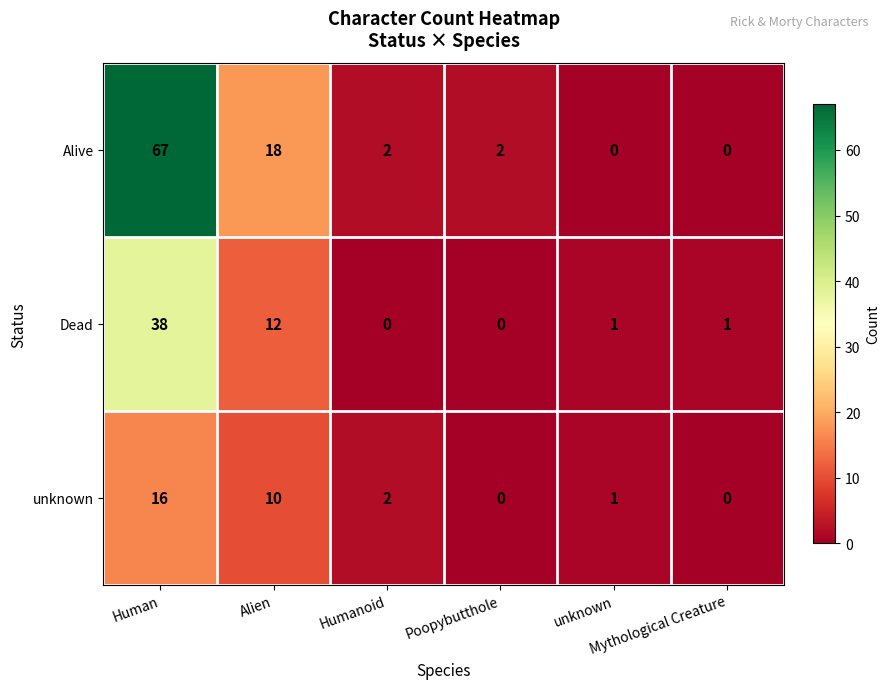

What is the sum of all Alive values?

89